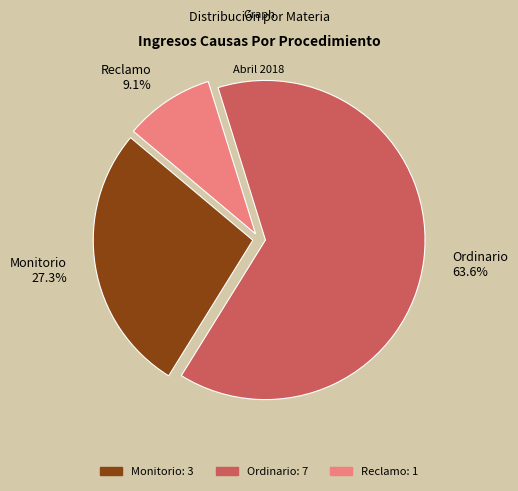

What portion of the pie excludes Ordinario?

36.4%